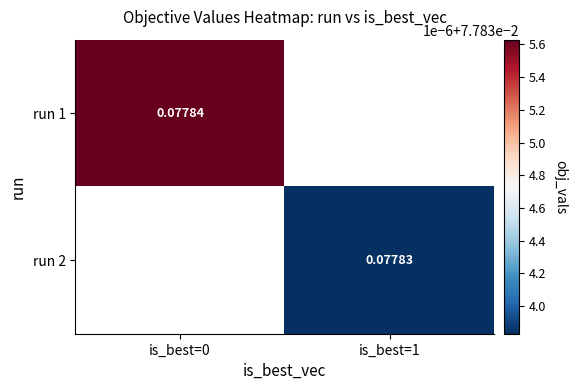

Where does the run 2 series first go above 0?

is_best=1